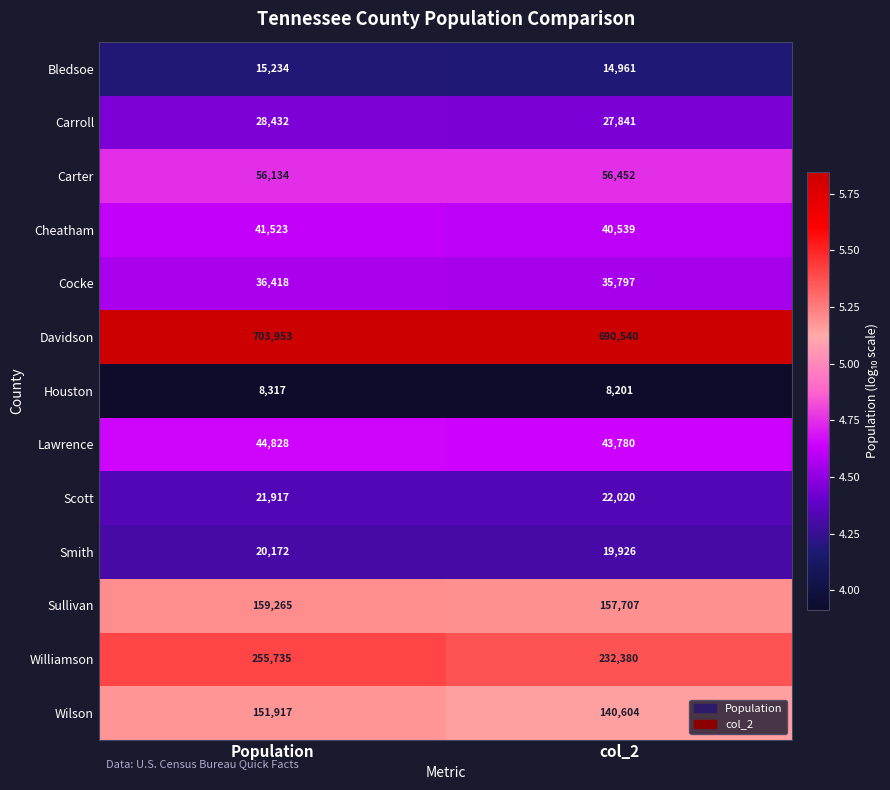

Is the value of Wilson at col_2 greater than the value of Carter at Population?

Yes